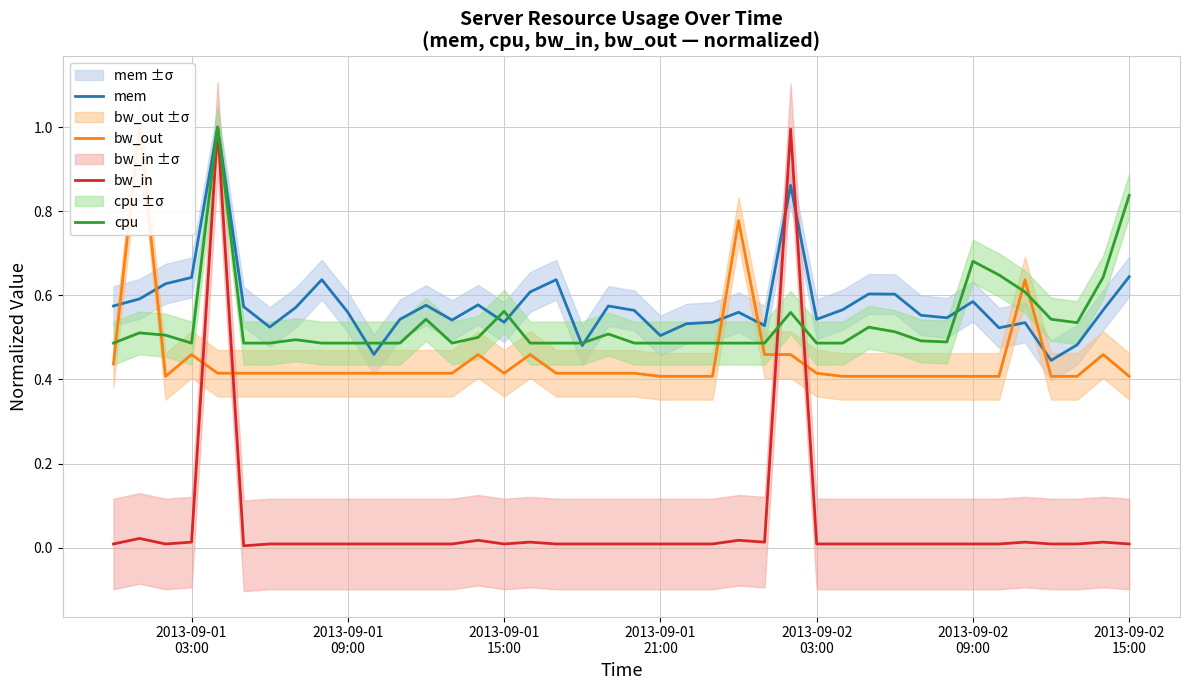

What is the maximum value for cpu?

1.0